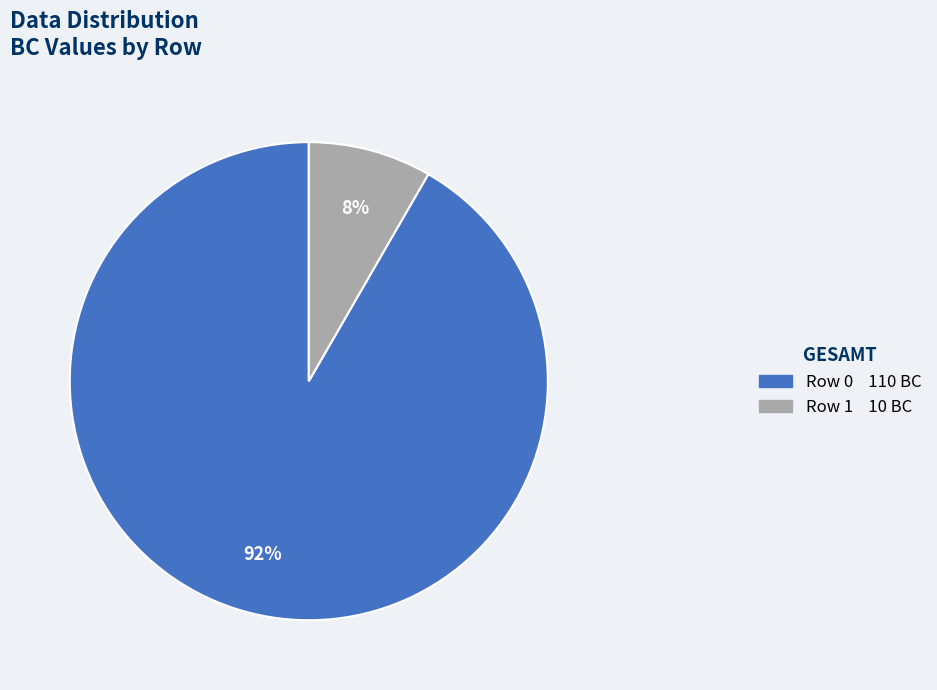

To the nearest percent, what is the average slice percentage?

50%